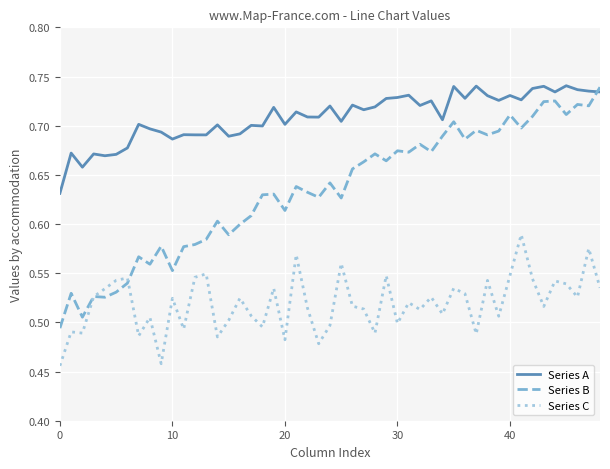

Which series has the widest spread of values?

Series B